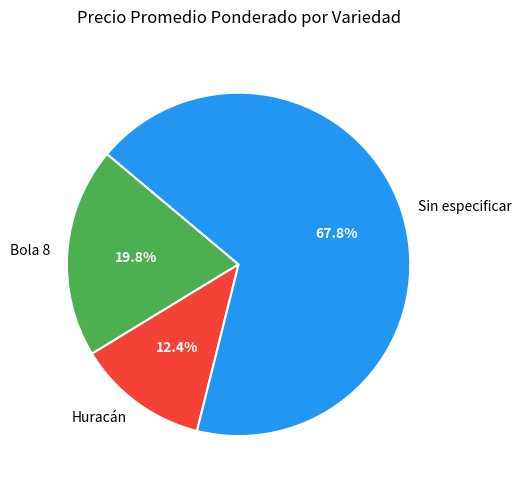

What portion of the pie excludes Huracán?

87.6%